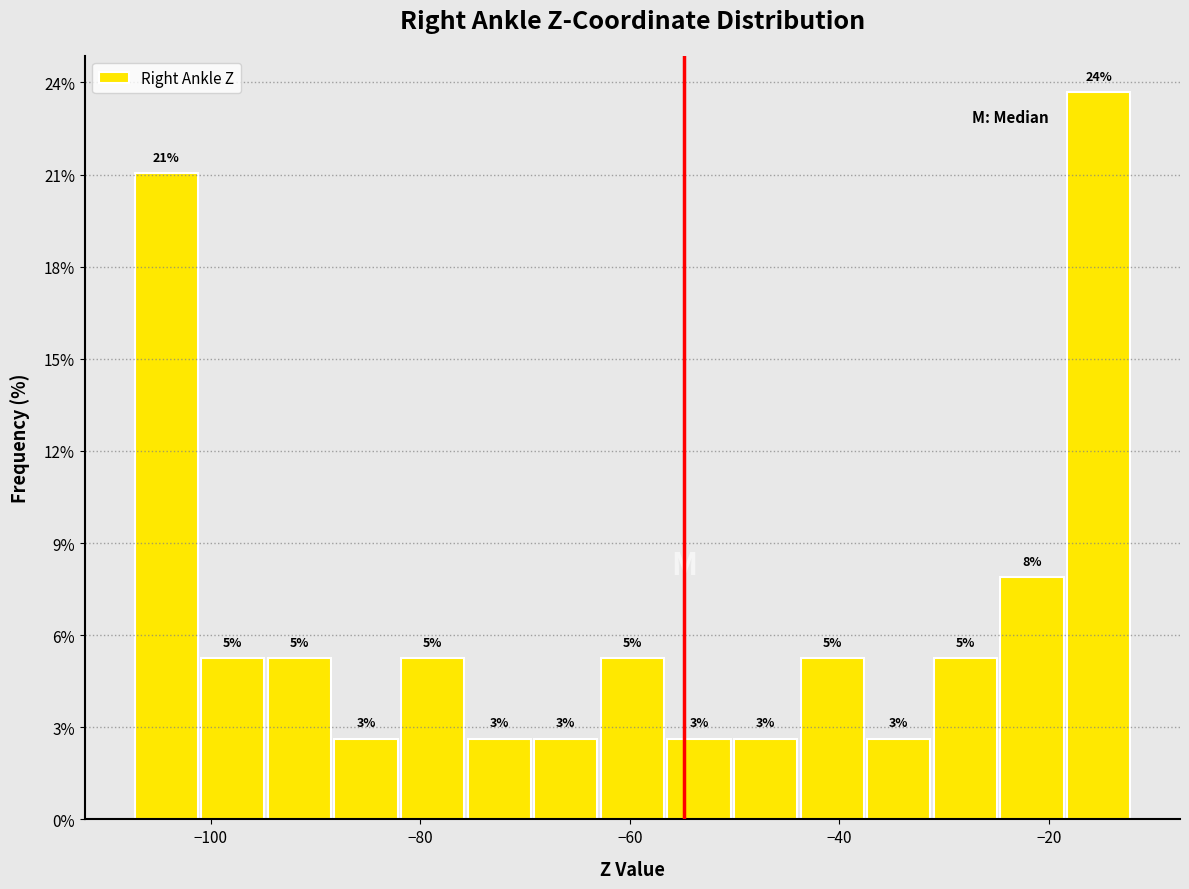

Around what value on the x-axis is the tallest bar? Give the approximate position of its centre, as read against the axis.

-16